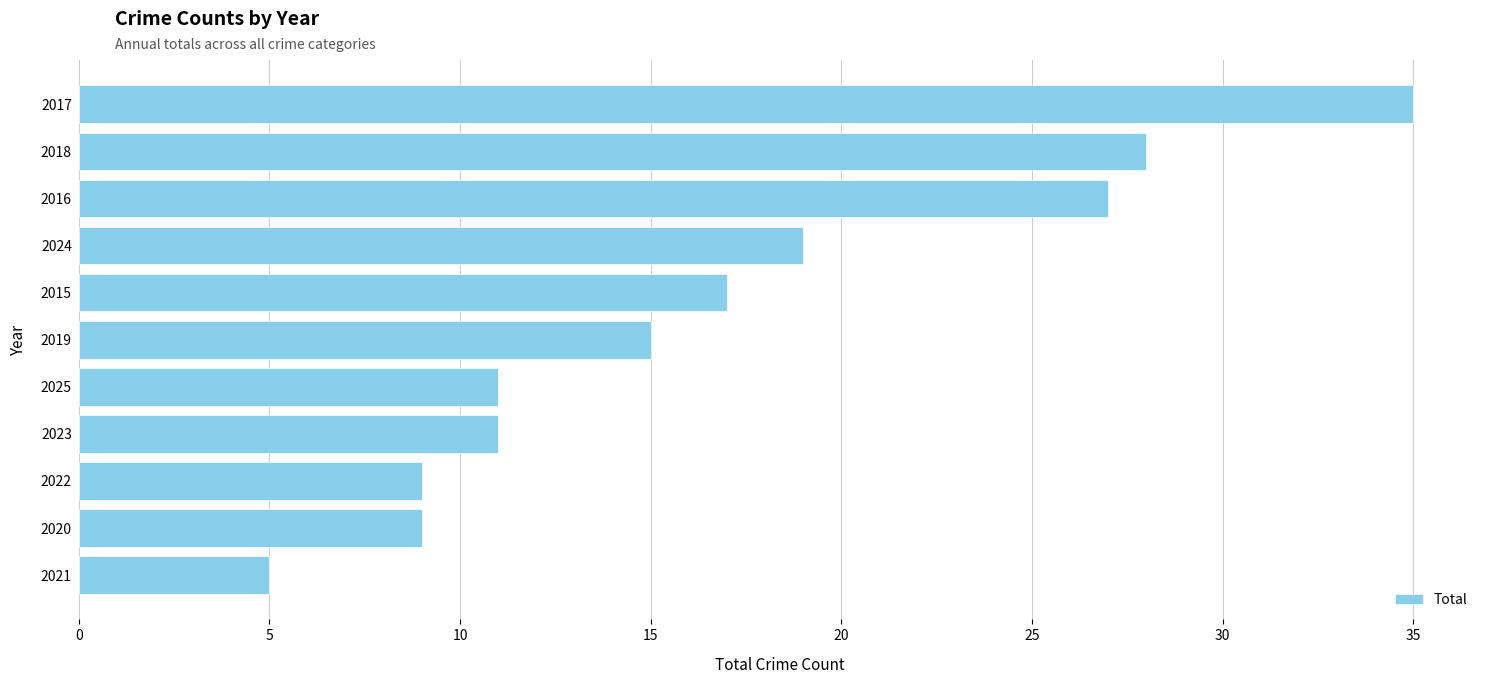

What is the approximate value at 2017?

35